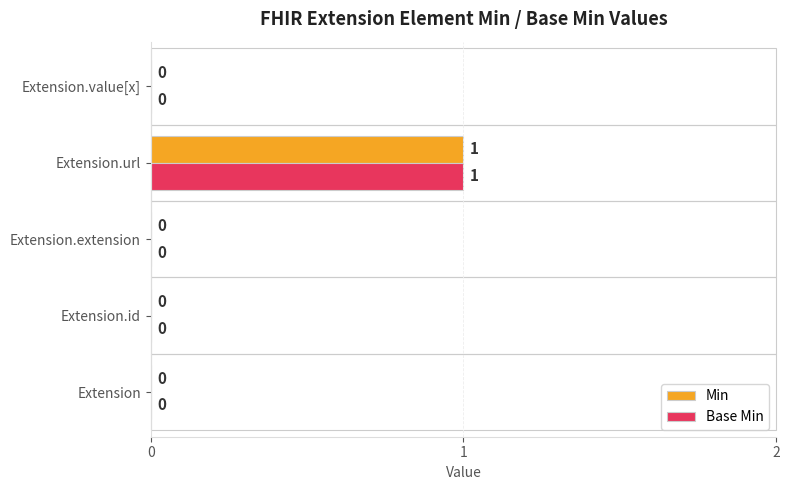

Which category has the highest value across all series?

Extension.url